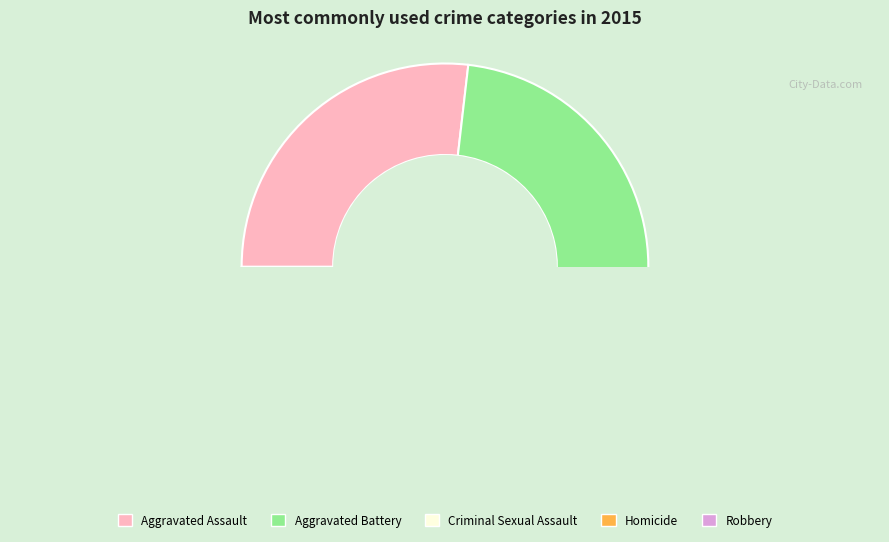

How many slices are in this pie chart?

5